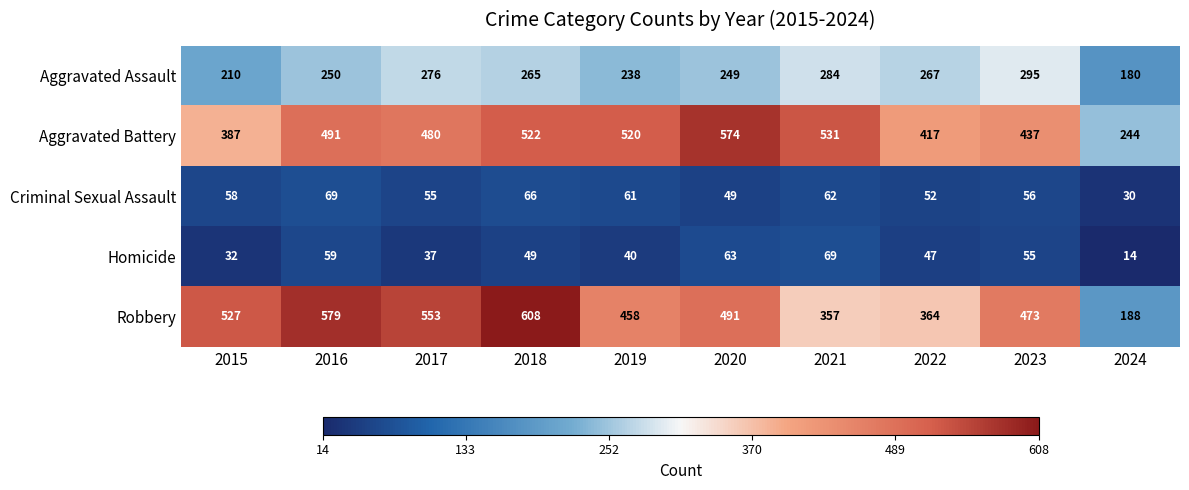

How many values in the Aggravated Battery series are below 491?

5